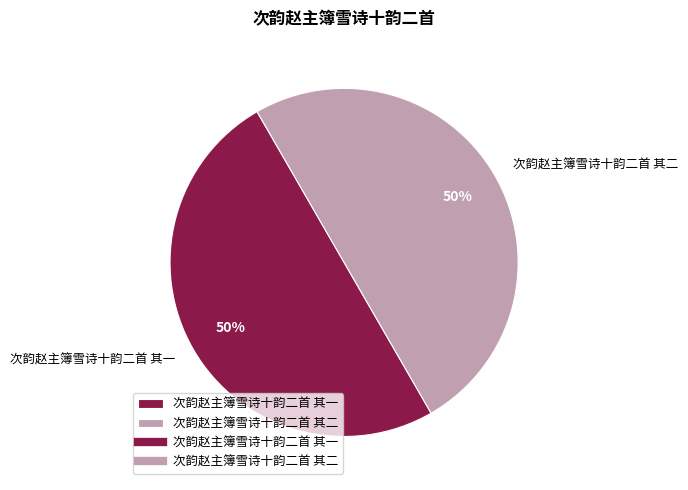

To the nearest percent, what is the average slice percentage?

50%